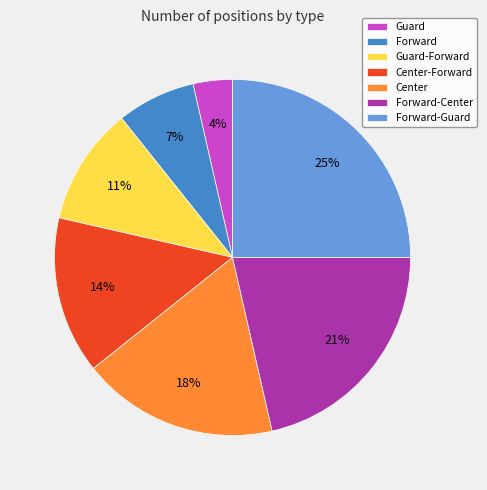

Do Center-Forward and Center together represent more than half of the pie?

No